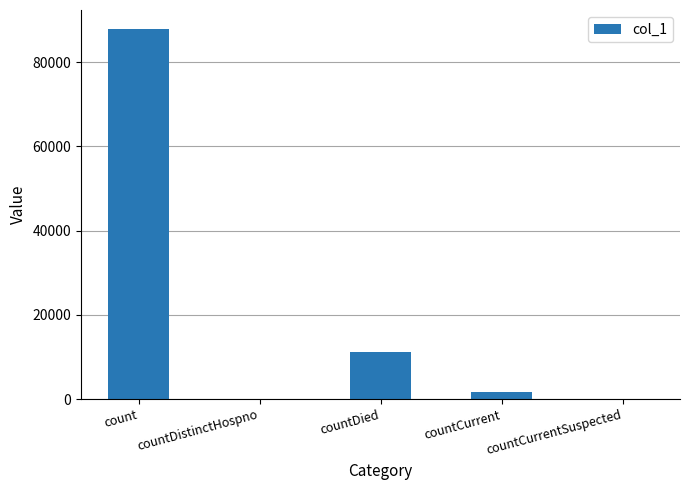

Reading left to right, transcribe all the data shown in this chart.

87966	0	11226	1599	0